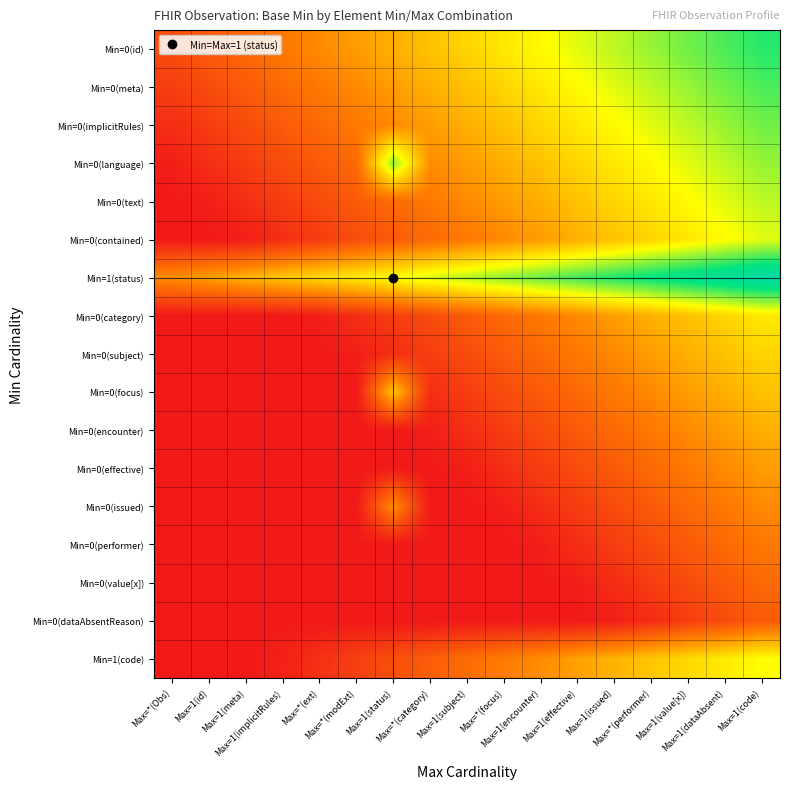

Reading left to right, what are all the values shown in this chart?

Min=0(id): Max=*(Obs)=0.5	Max=1(id)=0.6	Max=1(meta)=0.8	Max=1(implicitRules)=0.9	Max=*(ext)=1.1	Max=*(modExt)=1.2	Max=1(status)=1.4	Max=*(category)=1.5	Max=1(subject)=1.7	Max=*(focus)=1.8	Max=1(encounter)=2.0	Max=1(effective)=2.1	Max=1(issued)=2.3	Max=*(performer)=2.4	Max=1(value[x])=2.6	Max=1(dataAbsent)=2.7	Max=1(code)=2.9
Min=0(meta): Max=*(Obs)=0.4	Max=1(id)=0.5	Max=1(meta)=0.6	Max=1(implicitRules)=0.8	Max=*(ext)=0.9	Max=*(modExt)=1.1	Max=1(status)=1.2	Max=*(category)=1.4	Max=1(subject)=1.5	Max=*(focus)=1.7	Max=1(encounter)=1.8	Max=1(effective)=2.0	Max=1(issued)=2.1	Max=*(performer)=2.3	Max=1(value[x])=2.4	Max=1(dataAbsent)=2.6	Max=1(code)=2.7
Min=0(implicitRules): Max=*(Obs)=0.2	Max=1(id)=0.4	Max=1(meta)=0.5	Max=1(implicitRules)=0.6	Max=*(ext)=0.8	Max=*(modExt)=0.9	Max=1(status)=1.1	Max=*(category)=1.2	Max=1(subject)=1.4	Max=*(focus)=1.5	Max=1(encounter)=1.7	Max=1(effective)=1.8	Max=1(issued)=2.0	Max=*(performer)=2.1	Max=1(value[x])=2.3	Max=1(dataAbsent)=2.4	Max=1(code)=2.6
Min=0(language): Max=*(Obs)=0.1	Max=1(id)=0.2	Max=1(meta)=0.4	Max=1(implicitRules)=0.5	Max=*(ext)=0.6	Max=*(modExt)=0.8	Max=1(status)=2.4	Max=*(category)=1.1	Max=1(subject)=1.2	Max=*(focus)=1.4	Max=1(encounter)=1.5	Max=1(effective)=1.7	Max=1(issued)=1.8	Max=*(performer)=2.0	Max=1(value[x])=2.1	Max=1(dataAbsent)=2.3	Max=1(code)=2.4
Min=0(text): Max=*(Obs)=0.0	Max=1(id)=0.1	Max=1(meta)=0.2	Max=1(implicitRules)=0.4	Max=*(ext)=0.5	Max=*(modExt)=0.6	Max=1(status)=0.8	Max=*(category)=0.9	Max=1(subject)=1.1	Max=*(focus)=1.2	Max=1(encounter)=1.4	Max=1(effective)=1.5	Max=1(issued)=1.7	Max=*(performer)=1.8	Max=1(value[x])=2.0	Max=1(dataAbsent)=2.1	Max=1(code)=2.3
Min=0(contained): Max=*(Obs)=0.0	Max=1(id)=0.0	Max=1(meta)=0.1	Max=1(implicitRules)=0.2	Max=*(ext)=0.4	Max=*(modExt)=0.5	Max=1(status)=0.6	Max=*(category)=0.8	Max=1(subject)=0.9	Max=*(focus)=1.1	Max=1(encounter)=1.2	Max=1(effective)=1.4	Max=1(issued)=1.5	Max=*(performer)=1.7	Max=1(value[x])=1.8	Max=1(dataAbsent)=2.0	Max=1(code)=2.1
Min=1(status): Max=*(Obs)=1.1	Max=1(id)=1.3	Max=1(meta)=1.4	Max=1(implicitRules)=1.6	Max=*(ext)=1.7	Max=*(modExt)=1.9	Max=1(status)=2.0	Max=*(category)=2.1	Max=1(subject)=2.3	Max=*(focus)=2.4	Max=1(encounter)=2.6	Max=1(effective)=2.7	Max=1(issued)=2.9	Max=*(performer)=3.0	Max=1(value[x])=3.2	Max=1(dataAbsent)=3.3	Max=1(code)=3.5
Min=0(category): Max=*(Obs)=0.0	Max=1(id)=0.0	Max=1(meta)=0.0	Max=1(implicitRules)=0.0	Max=*(ext)=0.1	Max=*(modExt)=0.2	Max=1(status)=0.4	Max=*(category)=0.5	Max=1(subject)=0.6	Max=*(focus)=0.8	Max=1(encounter)=0.9	Max=1(effective)=1.1	Max=1(issued)=1.2	Max=*(performer)=1.4	Max=1(value[x])=1.5	Max=1(dataAbsent)=1.7	Max=1(code)=1.8
Min=0(subject): Max=*(Obs)=0.0	Max=1(id)=0.0	Max=1(meta)=0.0	Max=1(implicitRules)=0.0	Max=*(ext)=0.0	Max=*(modExt)=0.1	Max=1(status)=0.2	Max=*(category)=0.4	Max=1(subject)=0.5	Max=*(focus)=0.6	Max=1(encounter)=0.8	Max=1(effective)=0.9	Max=1(issued)=1.1	Max=*(performer)=1.2	Max=1(value[x])=1.4	Max=1(dataAbsent)=1.5	Max=1(code)=1.7
Min=0(focus): Max=*(Obs)=0.0	Max=1(id)=0.0	Max=1(meta)=0.0	Max=1(implicitRules)=0.0	Max=*(ext)=0.0	Max=*(modExt)=0.0	Max=1(status)=1.6	Max=*(category)=0.2	Max=1(subject)=0.4	Max=*(focus)=0.5	Max=1(encounter)=0.6	Max=1(effective)=0.8	Max=1(issued)=0.9	Max=*(performer)=1.1	Max=1(value[x])=1.2	Max=1(dataAbsent)=1.4	Max=1(code)=1.5
Min=0(encounter): Max=*(Obs)=0.0	Max=1(id)=0.0	Max=1(meta)=0.0	Max=1(implicitRules)=0.0	Max=*(ext)=0.0	Max=*(modExt)=0.0	Max=1(status)=0.0	Max=*(category)=0.1	Max=1(subject)=0.2	Max=*(focus)=0.4	Max=1(encounter)=0.5	Max=1(effective)=0.6	Max=1(issued)=0.8	Max=*(performer)=0.9	Max=1(value[x])=1.1	Max=1(dataAbsent)=1.2	Max=1(code)=1.4
Min=0(effective): Max=*(Obs)=0.0	Max=1(id)=0.0	Max=1(meta)=0.0	Max=1(implicitRules)=0.0	Max=*(ext)=0.0	Max=*(modExt)=0.0	Max=1(status)=0.0	Max=*(category)=0.0	Max=1(subject)=0.1	Max=*(focus)=0.2	Max=1(encounter)=0.4	Max=1(effective)=0.5	Max=1(issued)=0.6	Max=*(performer)=0.8	Max=1(value[x])=0.9	Max=1(dataAbsent)=1.1	Max=1(code)=1.2
Min=0(issued): Max=*(Obs)=0.0	Max=1(id)=0.0	Max=1(meta)=0.0	Max=1(implicitRules)=0.0	Max=*(ext)=0.0	Max=*(modExt)=0.0	Max=1(status)=1.1	Max=*(category)=0.0	Max=1(subject)=0.0	Max=*(focus)=0.1	Max=1(encounter)=0.2	Max=1(effective)=0.4	Max=1(issued)=0.5	Max=*(performer)=0.6	Max=1(value[x])=0.8	Max=1(dataAbsent)=0.9	Max=1(code)=1.1
Min=0(performer): Max=*(Obs)=0.0	Max=1(id)=0.0	Max=1(meta)=0.0	Max=1(implicitRules)=0.0	Max=*(ext)=0.0	Max=*(modExt)=0.0	Max=1(status)=0.0	Max=*(category)=0.0	Max=1(subject)=0.0	Max=*(focus)=0.0	Max=1(encounter)=0.1	Max=1(effective)=0.2	Max=1(issued)=0.4	Max=*(performer)=0.5	Max=1(value[x])=0.6	Max=1(dataAbsent)=0.8	Max=1(code)=0.9
Min=0(value[x]): Max=*(Obs)=0.0	Max=1(id)=0.0	Max=1(meta)=0.0	Max=1(implicitRules)=0.0	Max=*(ext)=0.0	Max=*(modExt)=0.0	Max=1(status)=0.0	Max=*(category)=0.0	Max=1(subject)=0.0	Max=*(focus)=0.0	Max=1(encounter)=0.0	Max=1(effective)=0.1	Max=1(issued)=0.2	Max=*(performer)=0.4	Max=1(value[x])=0.5	Max=1(dataAbsent)=0.6	Max=1(code)=0.8
Min=0(dataAbsentReason): Max=*(Obs)=0.0	Max=1(id)=0.0	Max=1(meta)=0.0	Max=1(implicitRules)=0.0	Max=*(ext)=0.0	Max=*(modExt)=0.0	Max=1(status)=0.0	Max=*(category)=0.0	Max=1(subject)=0.0	Max=*(focus)=0.0	Max=1(encounter)=0.0	Max=1(effective)=0.0	Max=1(issued)=0.1	Max=*(performer)=0.2	Max=1(value[x])=0.4	Max=1(dataAbsent)=0.5	Max=1(code)=0.6
Min=1(code): Max=*(Obs)=0.0	Max=1(id)=0.0	Max=1(meta)=0.0	Max=1(implicitRules)=0.1	Max=*(ext)=0.2	Max=*(modExt)=0.4	Max=1(status)=0.5	Max=*(category)=0.7	Max=1(subject)=0.8	Max=*(focus)=1.0	Max=1(encounter)=1.1	Max=1(effective)=1.3	Max=1(issued)=1.4	Max=*(performer)=1.6	Max=1(value[x])=1.7	Max=1(dataAbsent)=1.9	Max=1(code)=2.0